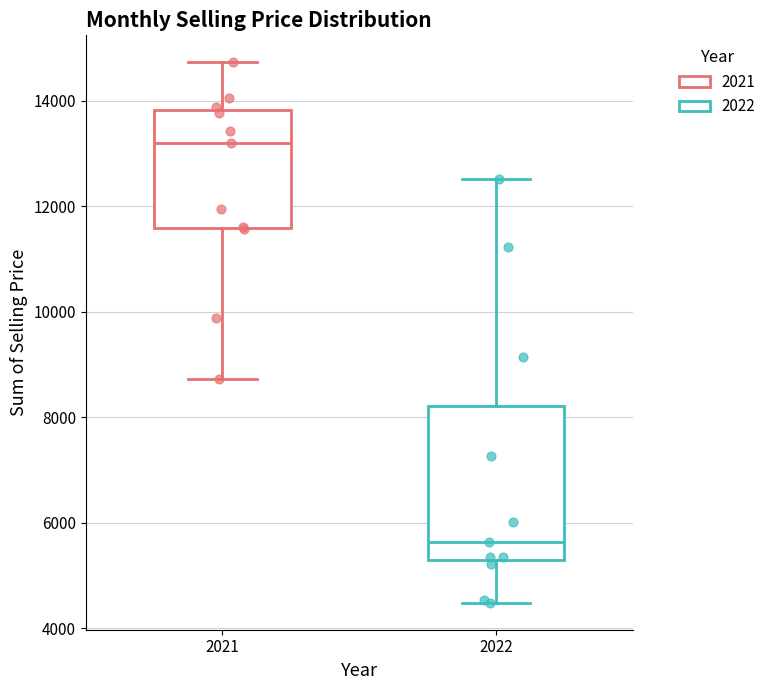

Reading left to right, read every box against the y-axis: the position of its median line, the range the box covers, and the ends of its whiskers. The values are not printed on the chart, so give them approximately, as read against the axis.

2021: median 13200, box 11600 to 13800, whiskers 8800 to 14800
2022: median 5600, box 5200 to 8200, whiskers 4400 to 12600